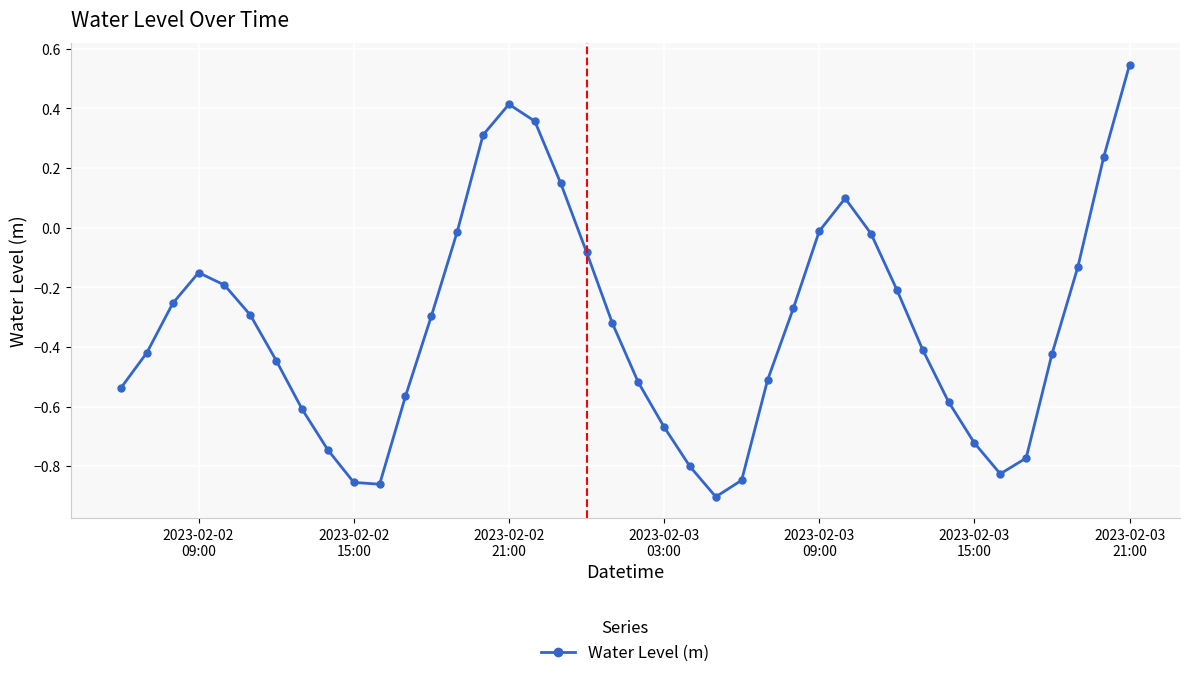

What is the difference between the second highest and second lowest values?

1.3